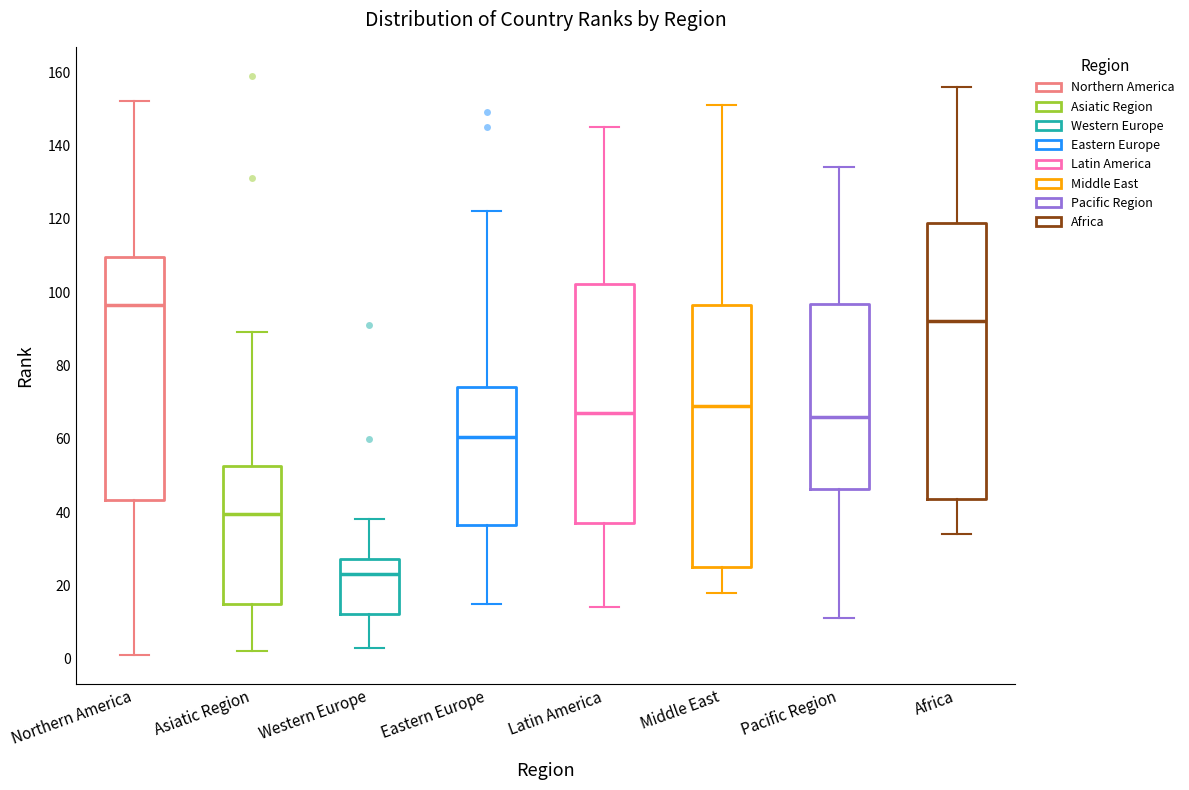

Comparing the boxes themselves (not the whiskers), which one is the tallest?

Africa